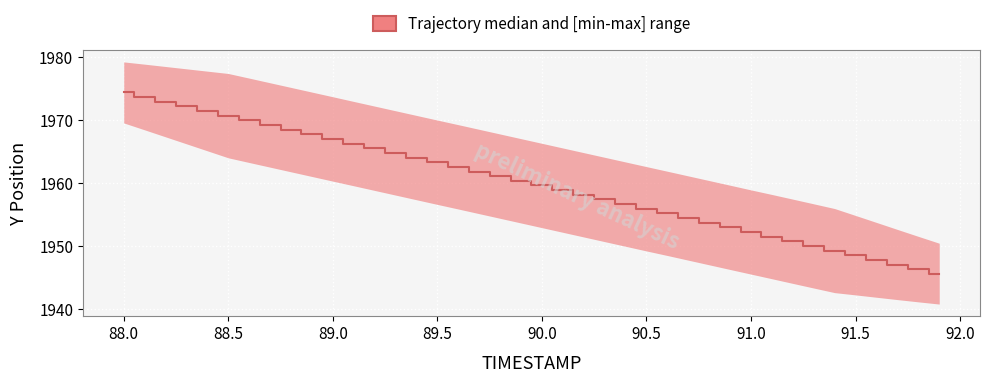

Reading right to left, list all the values displayed in this chart.

1945.5	1946.3	1947.0	1947.7	1948.5	1949.2	1950.0	1950.7	1951.4	1952.2	1952.9	1953.6	1954.4	1955.1	1955.8	1956.6	1957.3	1958.1	1958.8	1959.5	1960.3	1961.0	1961.8	1962.5	1963.2	1964.0	1964.7	1965.5	1966.2	1966.9	1967.7	1968.4	1969.2	1969.9	1970.6	1971.4	1972.1	1972.9	1973.6	1974.3